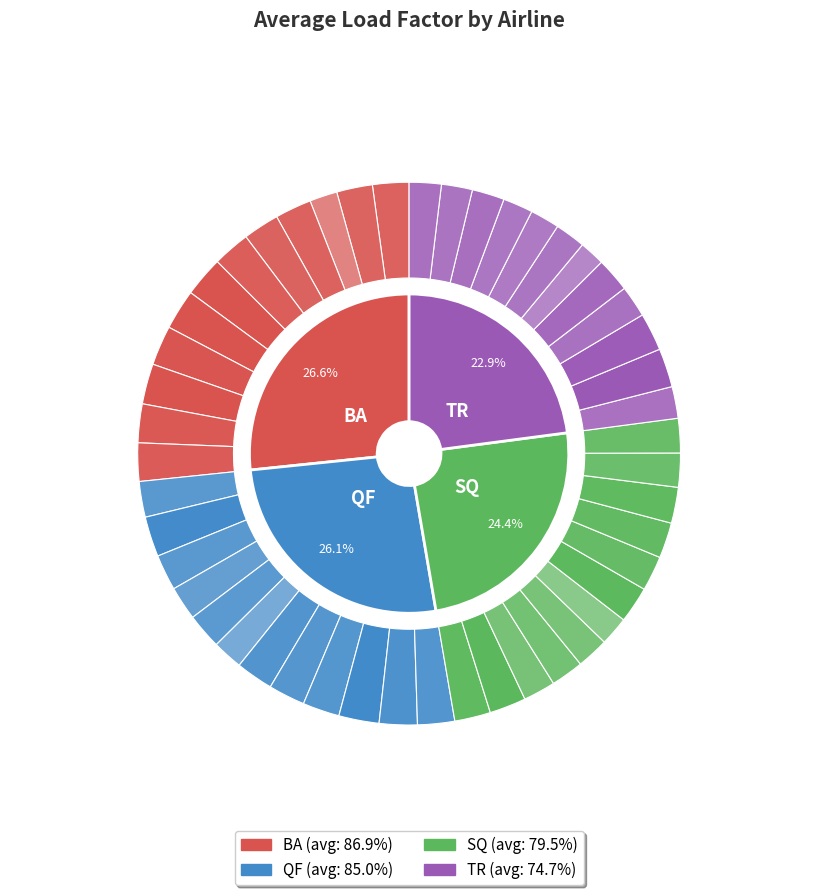

Is it true that 6 is 22% of the pie?

False